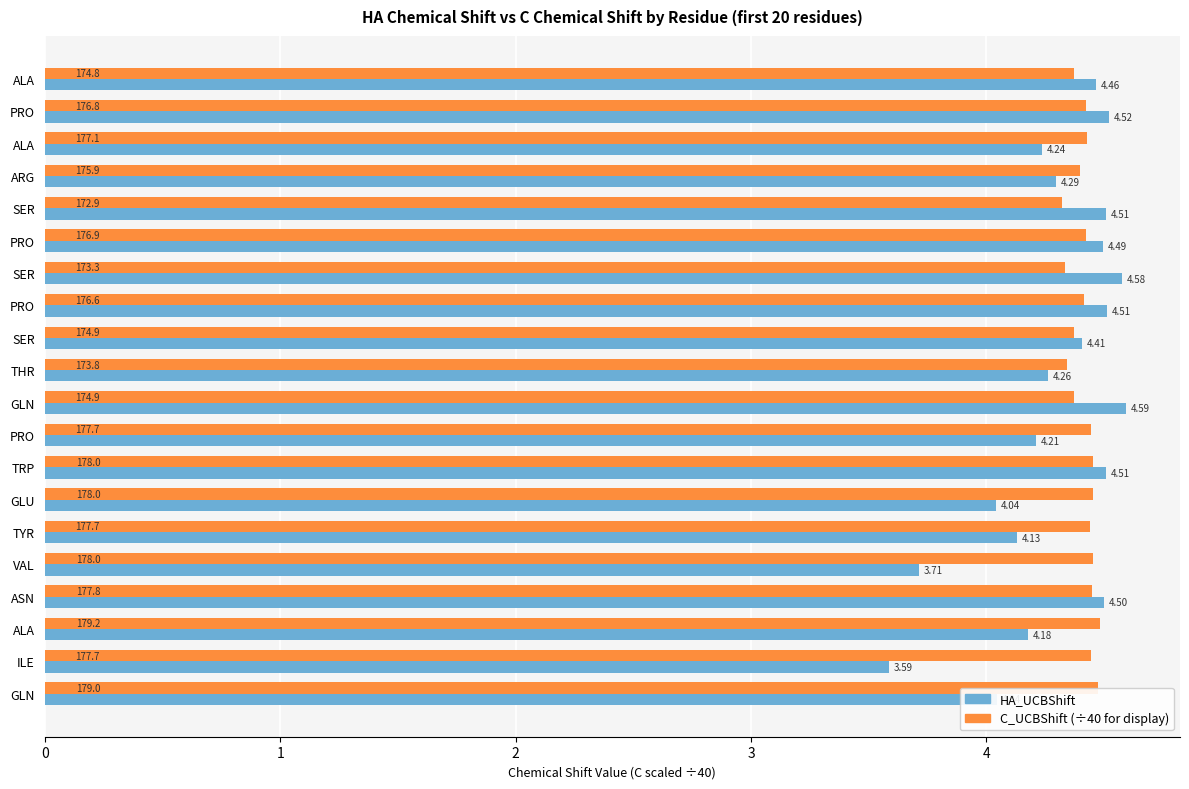

How many data points does each series have?

20